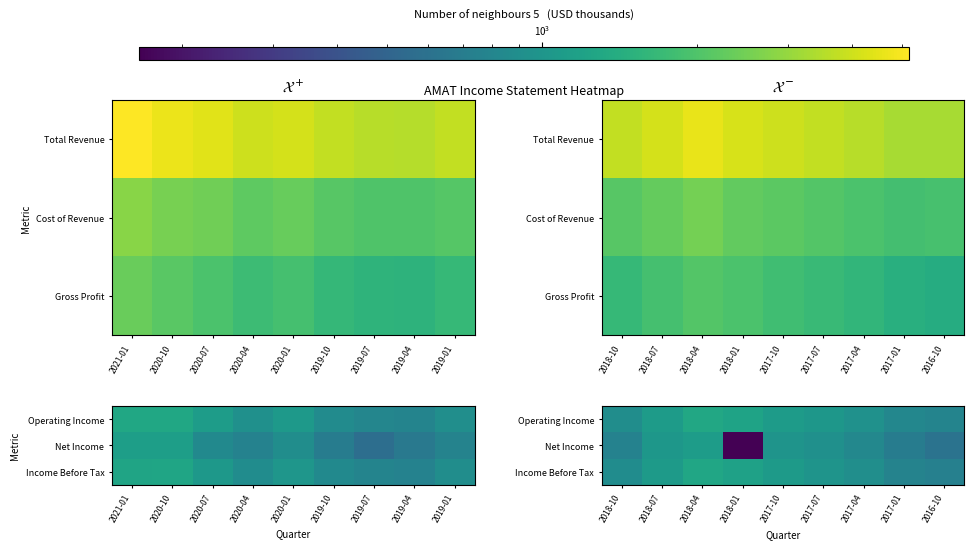

The Income Before Tax series shows 189 at 2017-01. True or false?

False